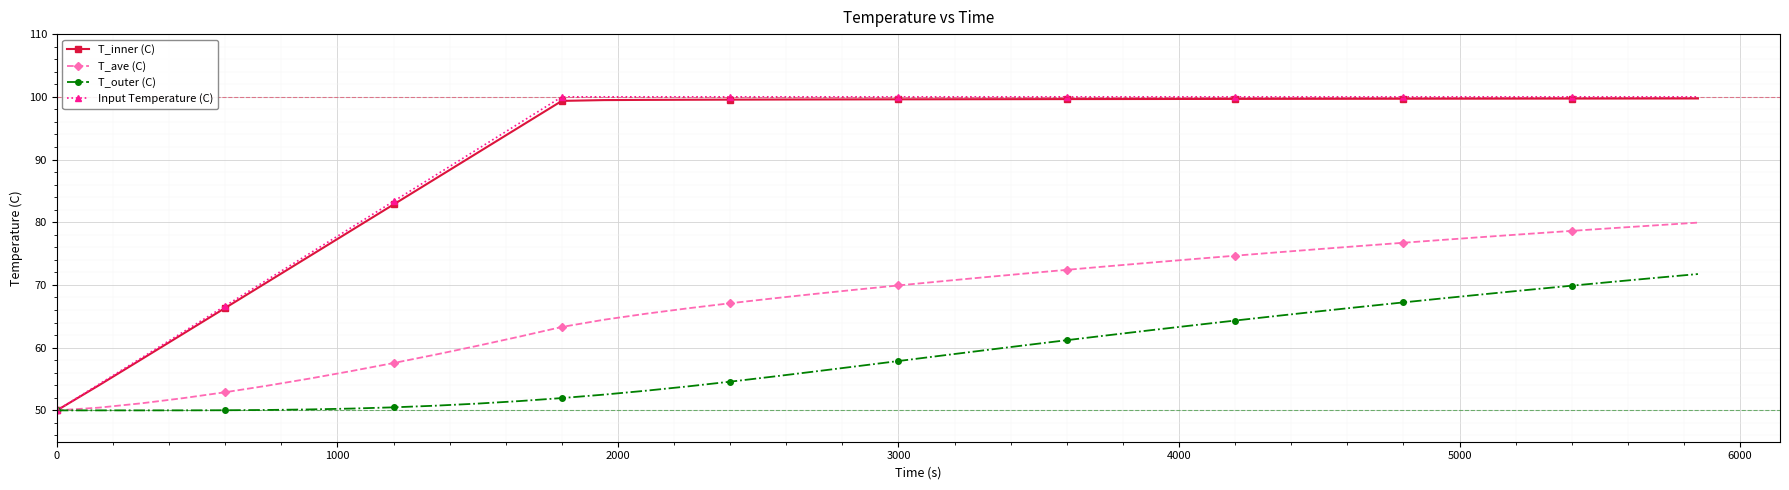

Which series has the largest range (max minus min)?

Input Temperature (C)